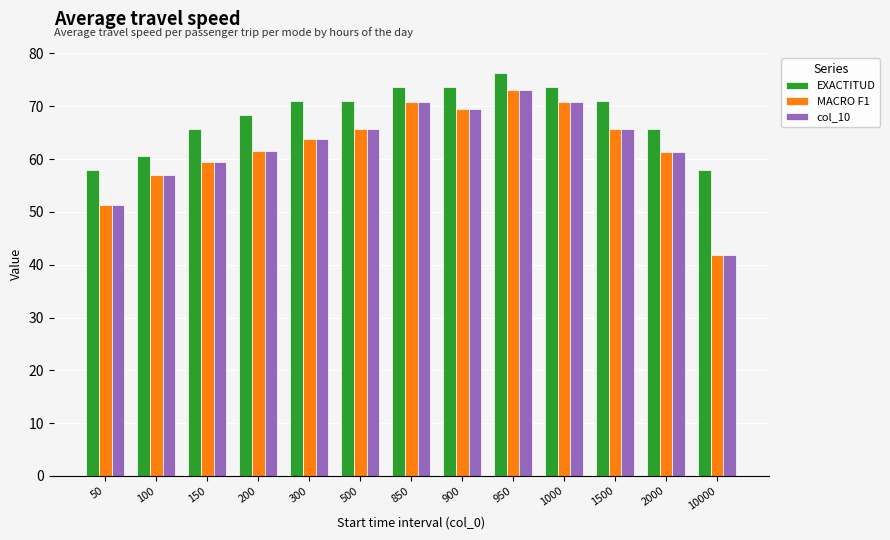

What is the difference between the maximum and minimum values in the col_10 series?

31.4